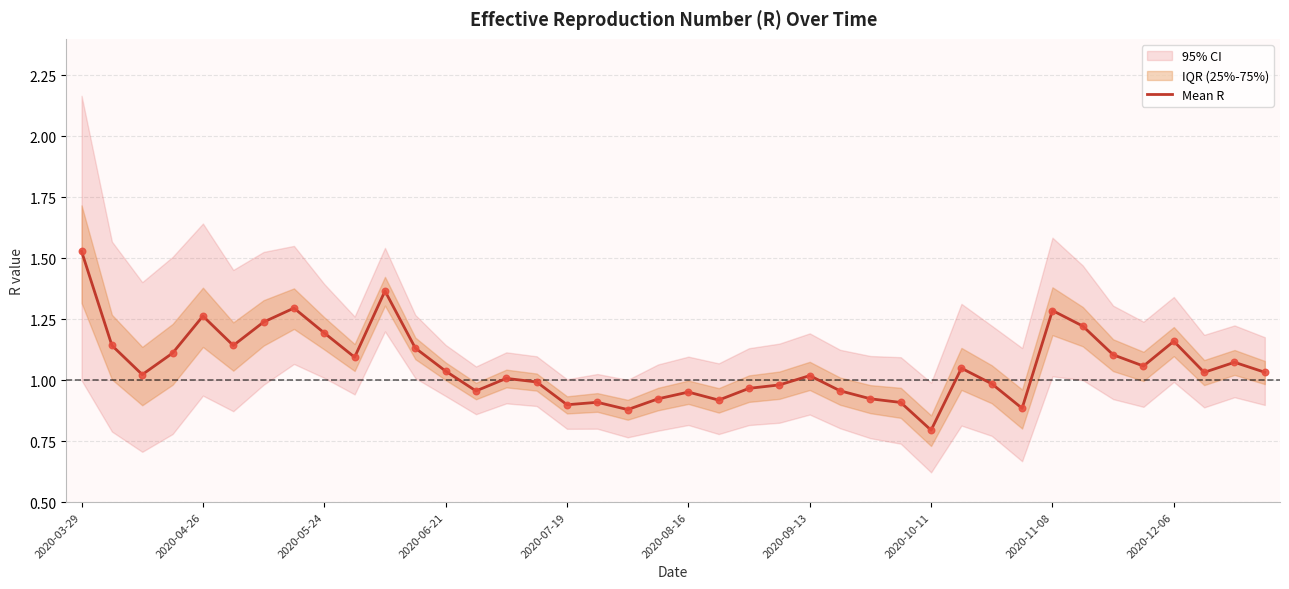

Which category has the highest value in the Mean R series?

2020-03-29